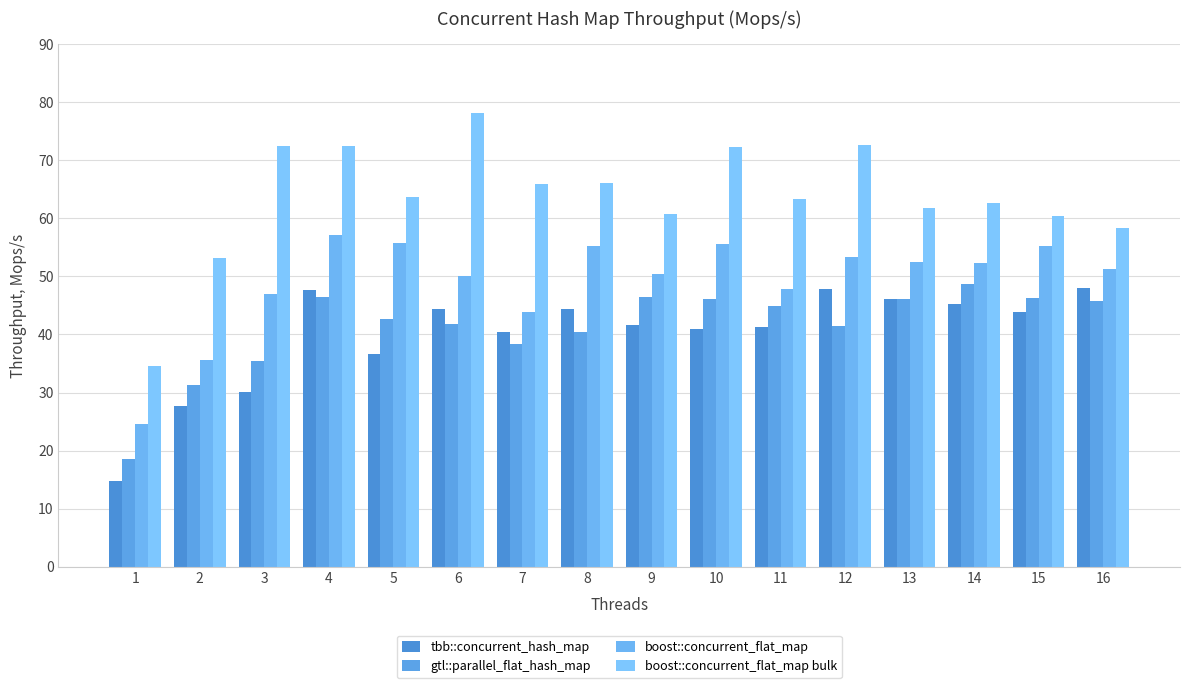

How many distinct data groups are displayed?

4